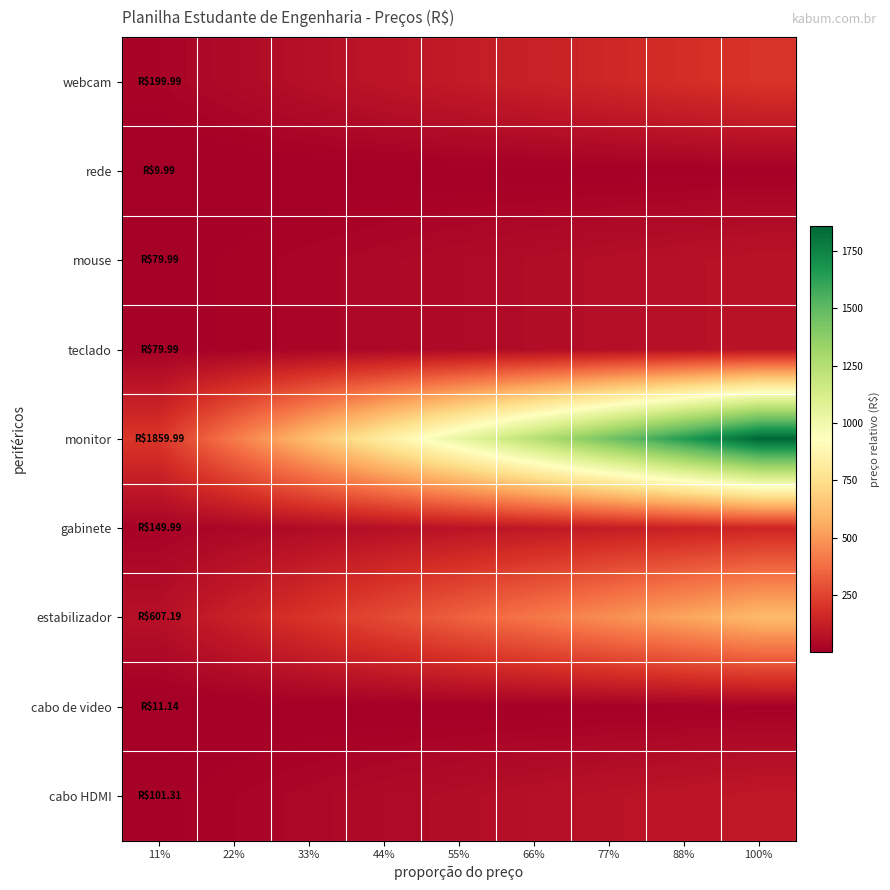

What is the total value across all series at 100%?

3099.6